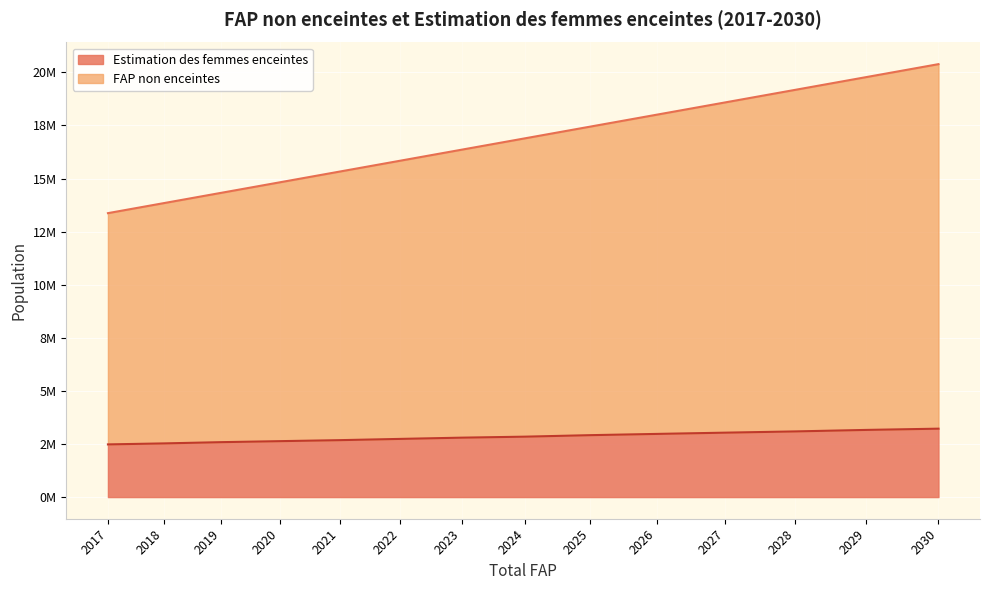

Is it true that FAP non enceintes equals 20386728.0 at 2030?

True